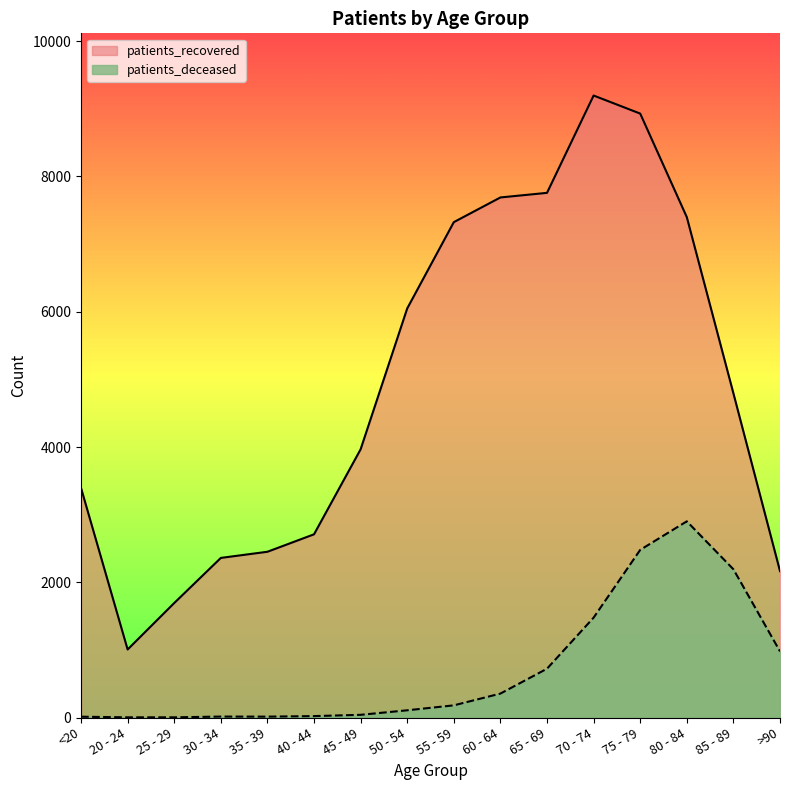

What is the label of the 12th point from the left?

70 - 74